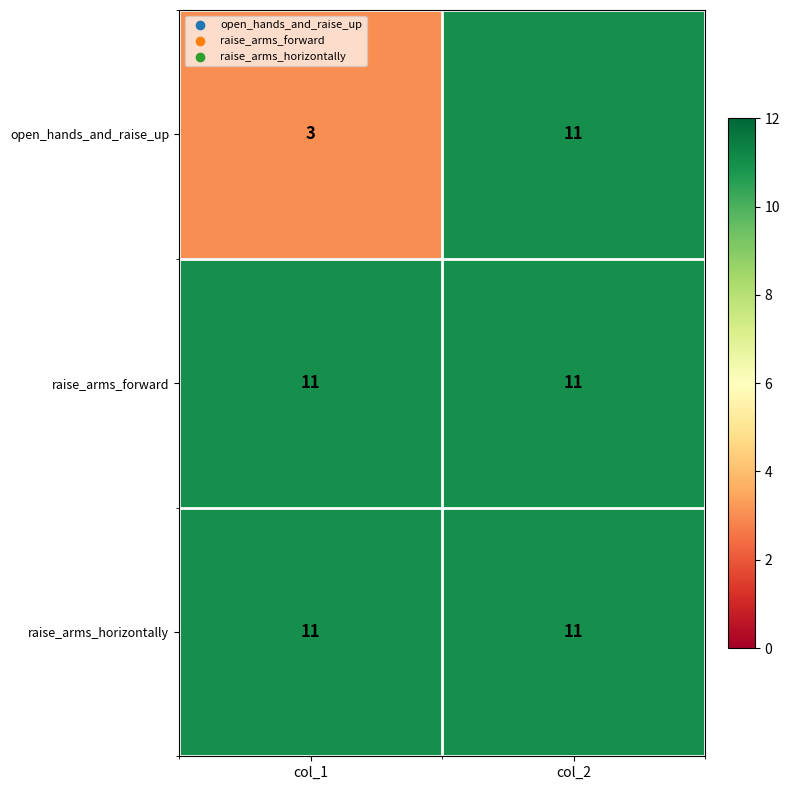

Reading left to right, transcribe all the data shown in this chart.

open_hands_and_raise_up: col_1=3	col_2=11
raise_arms_forward: col_1=11	col_2=11
raise_arms_horizontally: col_1=11	col_2=11